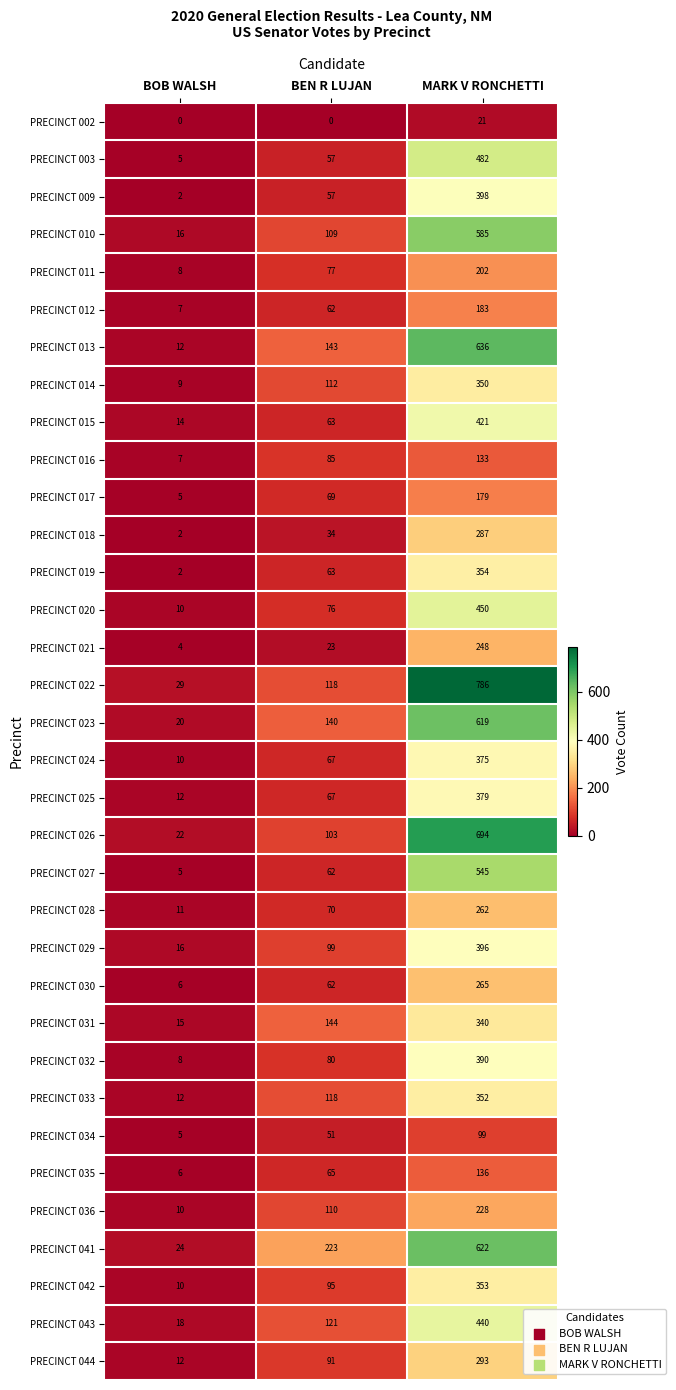

What is the sum of the PRECINCT 032 values at BEN R LUJAN and MARK V RONCHETTI?

470